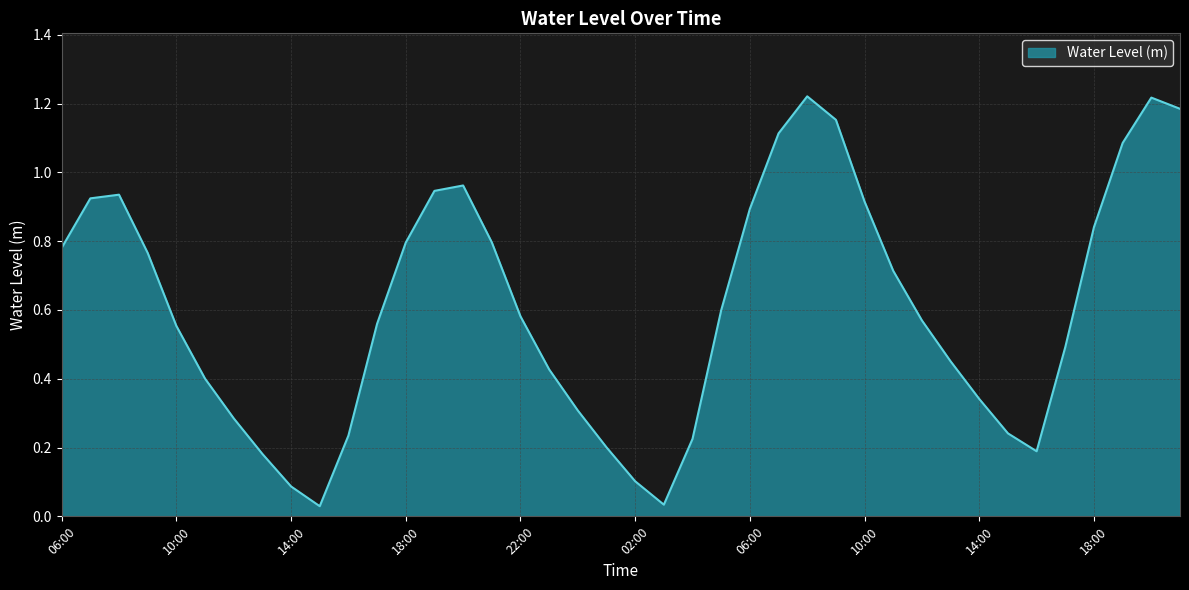

Does the chart have visible grid lines?

Yes